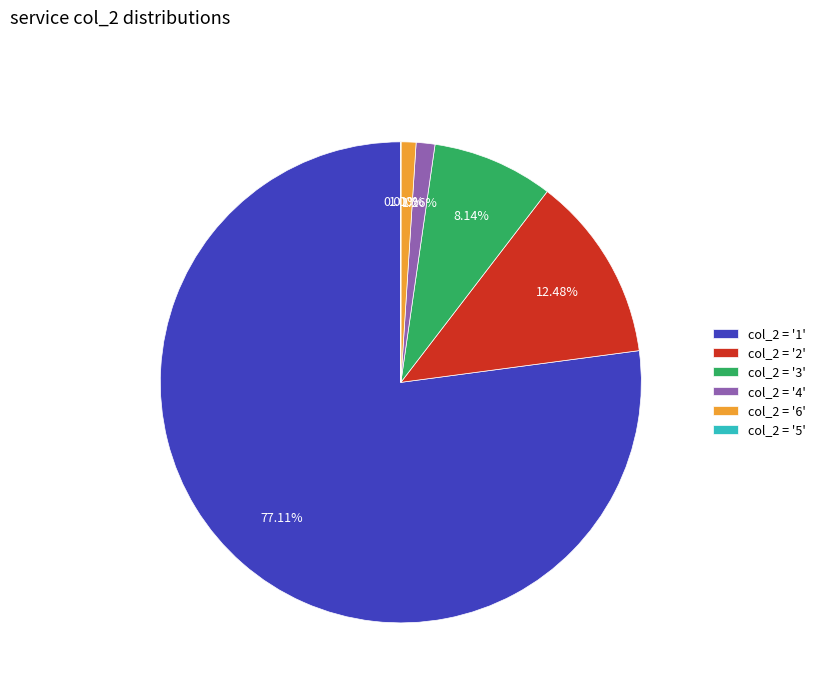

Is there a majority slice in this chart?

Yes